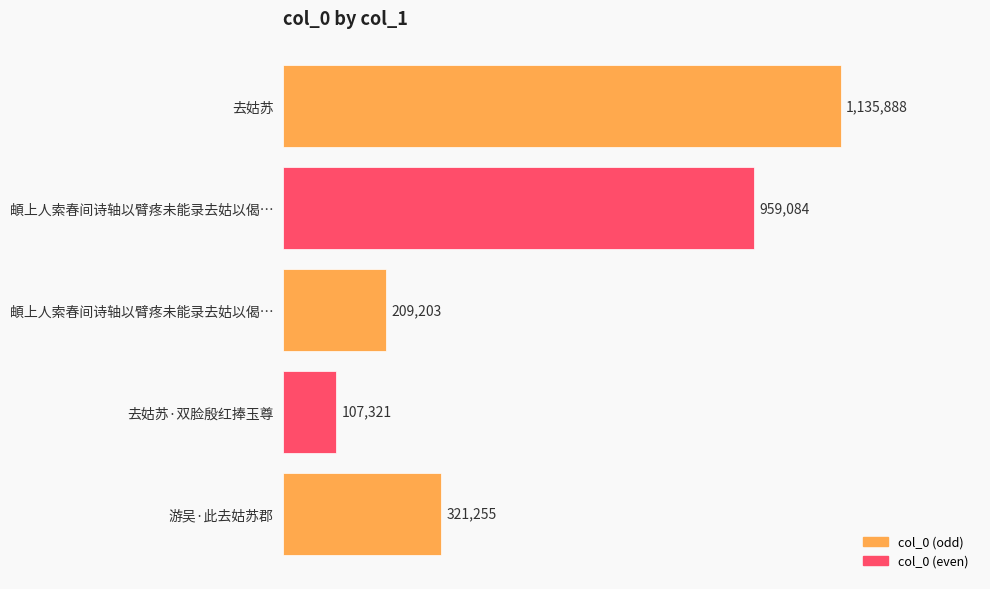

At which category does the chart reach its minimum across all series?

去姑苏·双脸殷红捧玉尊